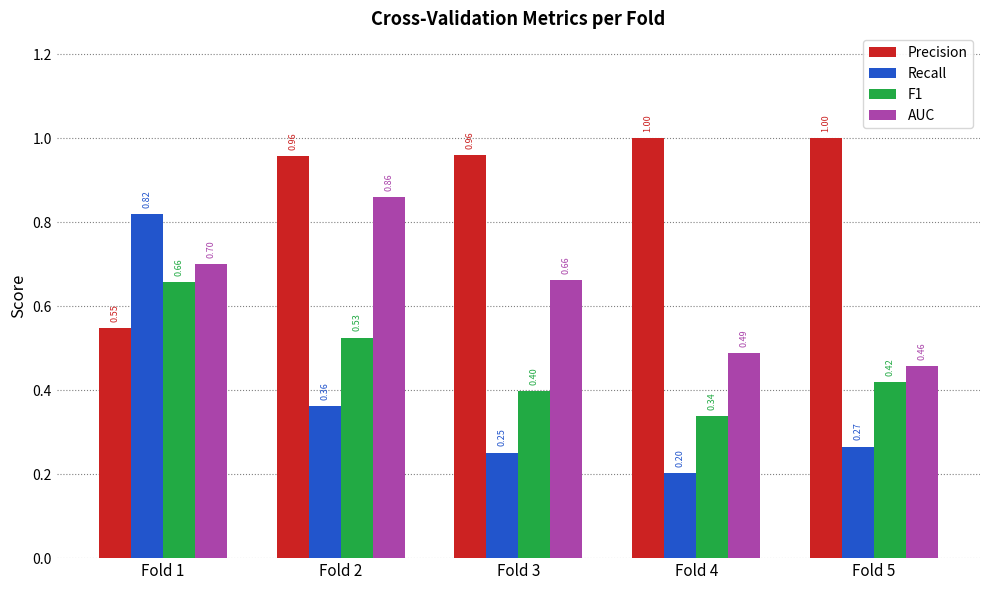

Which series changed the most between Fold 4 and Fold 5?

F1